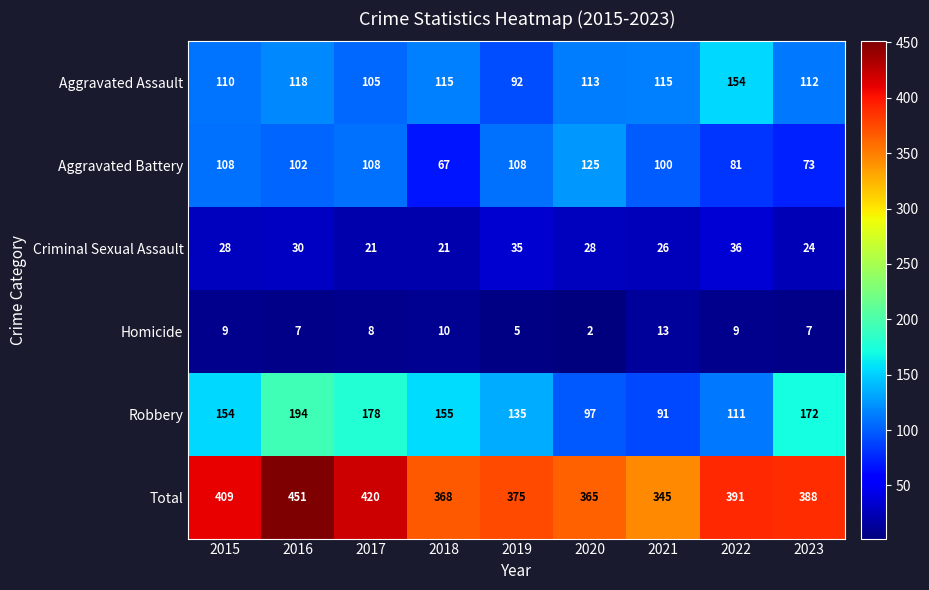

Which category has the highest value across all series?

2016